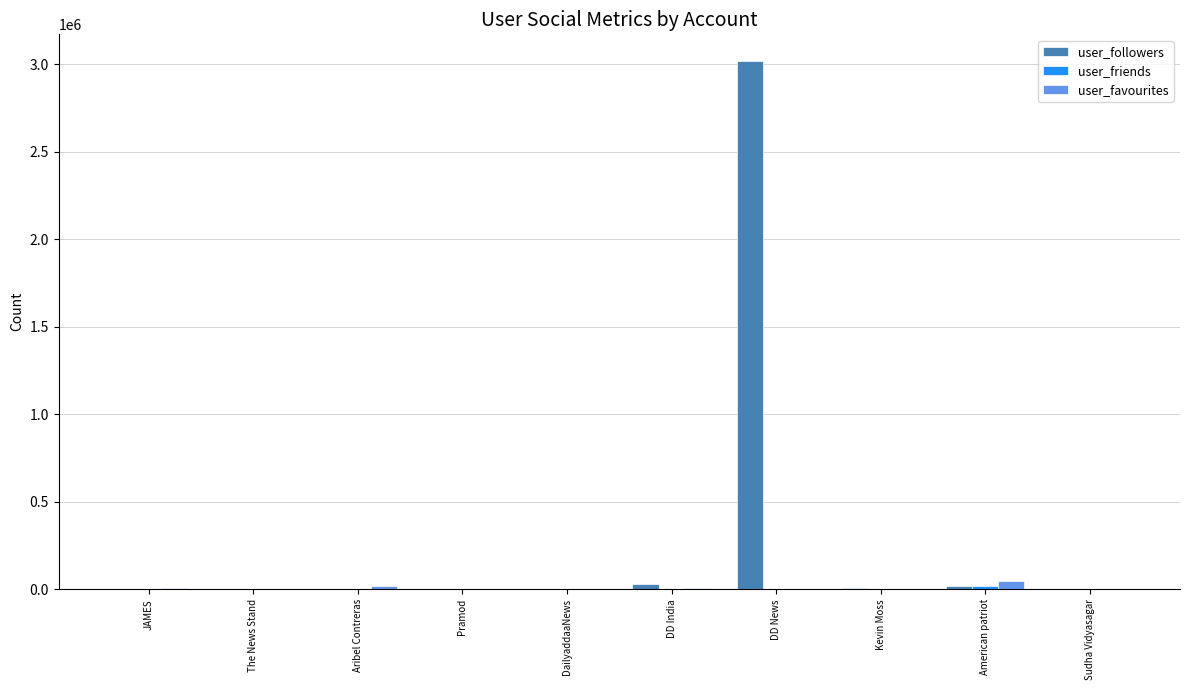

What is the greatest value displayed?

3021306